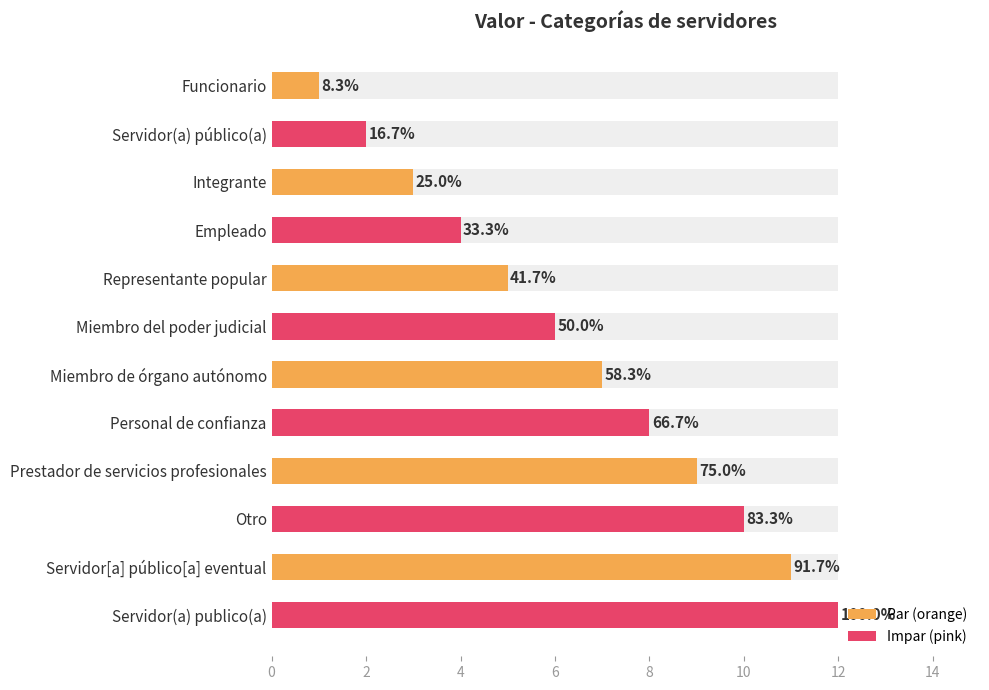

The value at Servidor(a) publico(a) is 12. True or false?

True